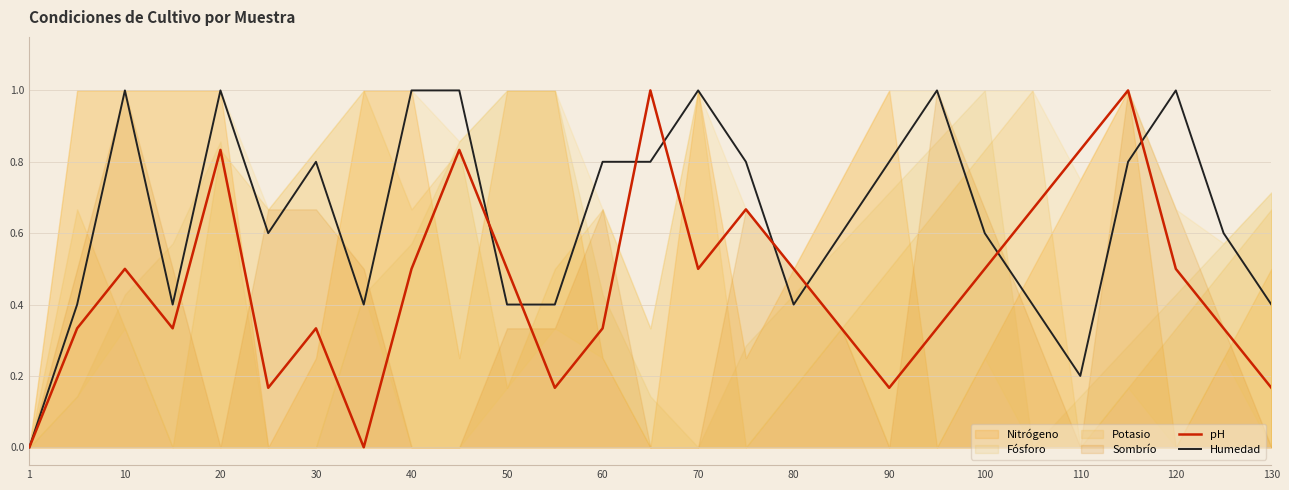

Does the chart display data point markers on the line(s)?

No